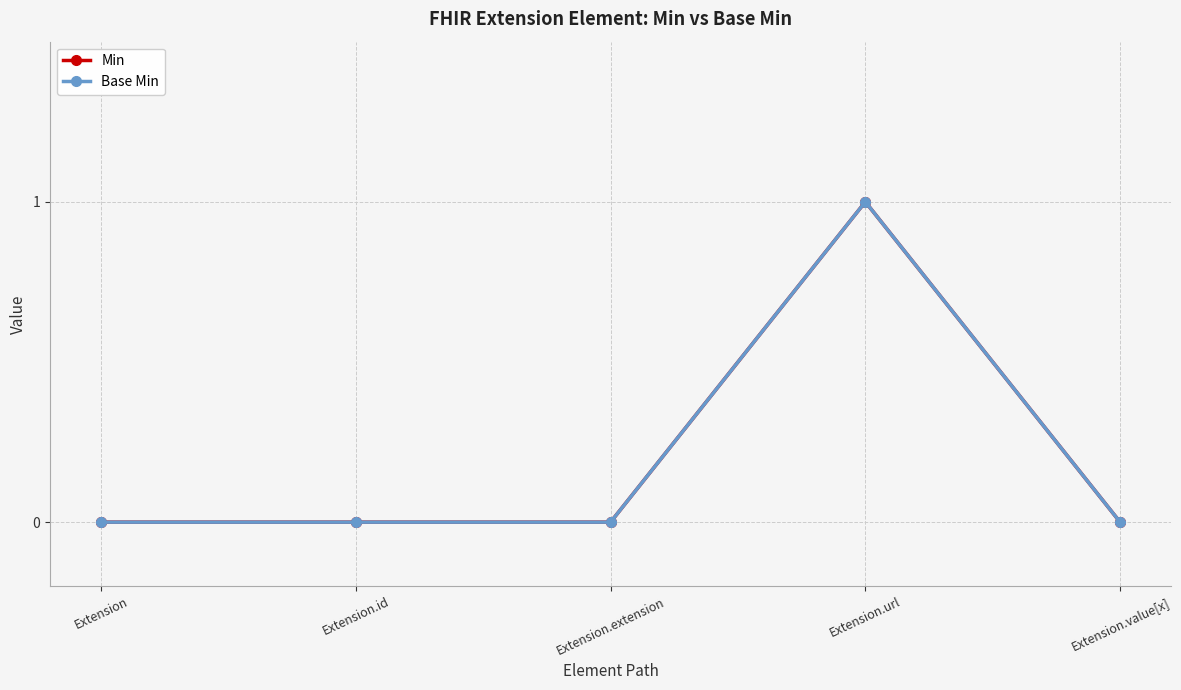

Is the value of Min at Extension.value[x] greater than the value of Base Min at Extension.url?

No